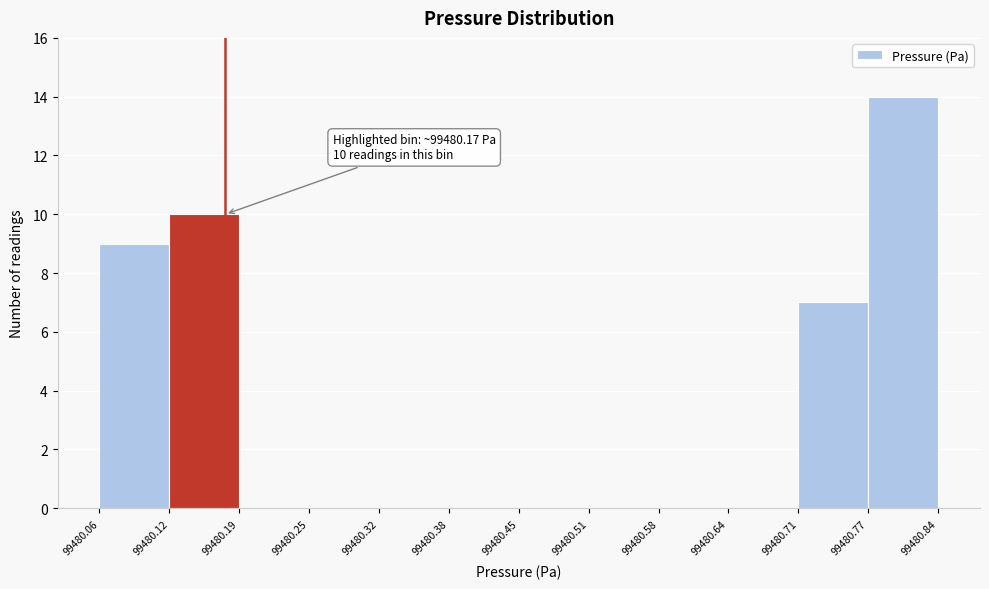

Which range on the x-axis has the tallest bar?

99480.77 to 99480.84